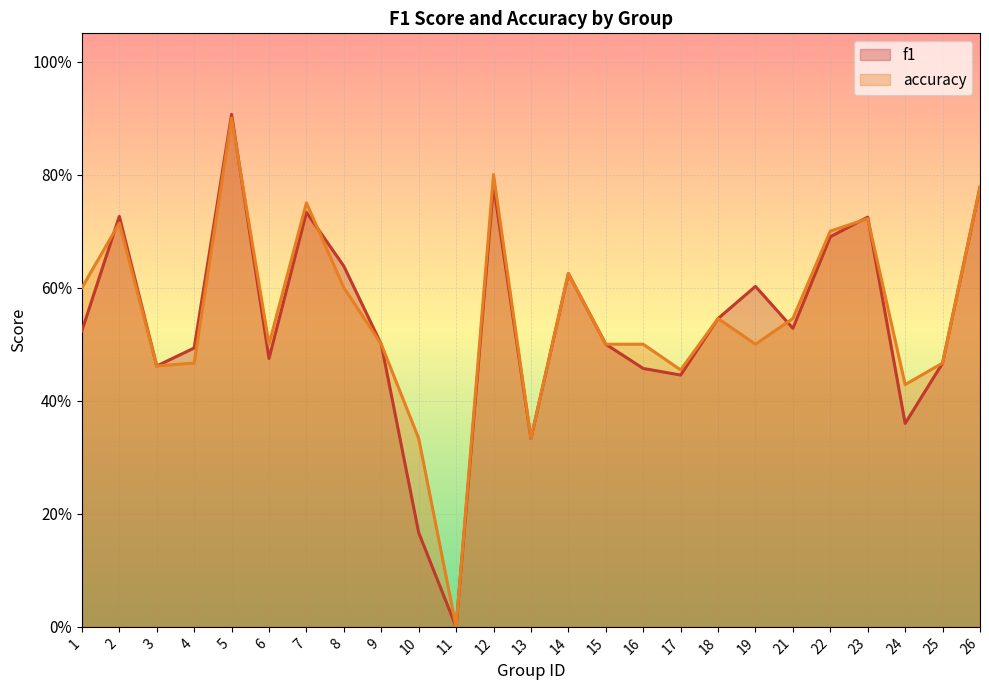

What are all the series names shown in the legend?

f1, accuracy